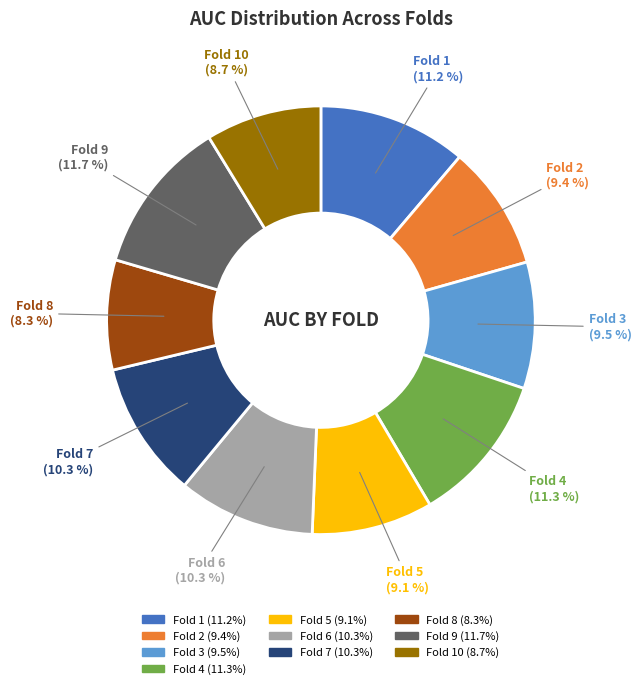

Is there any slice that represents more than half of the pie?

No